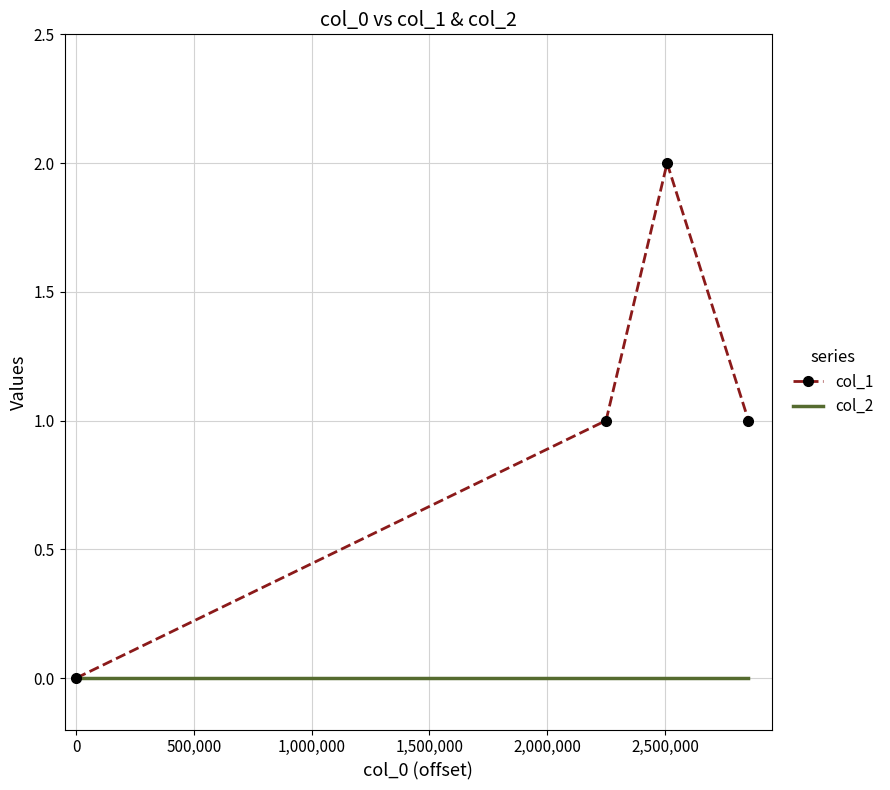

True or false: col_1 has more than 2 interior local peaks.

False